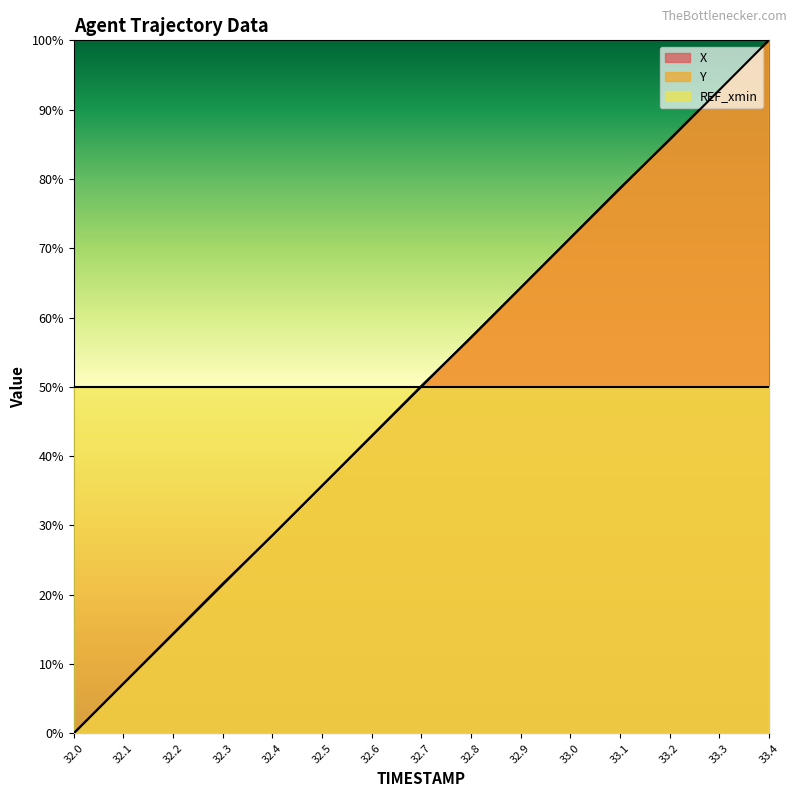

What is the average value of the Y series?

50.0